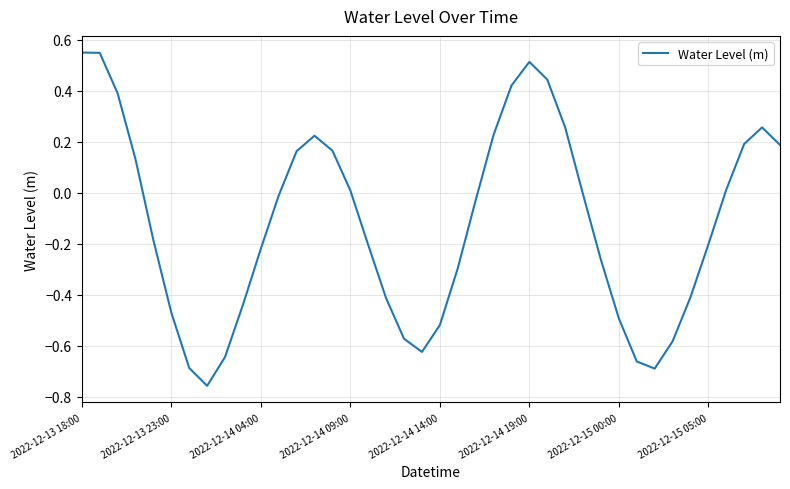

Does the chart display data point markers on the line(s)?

No